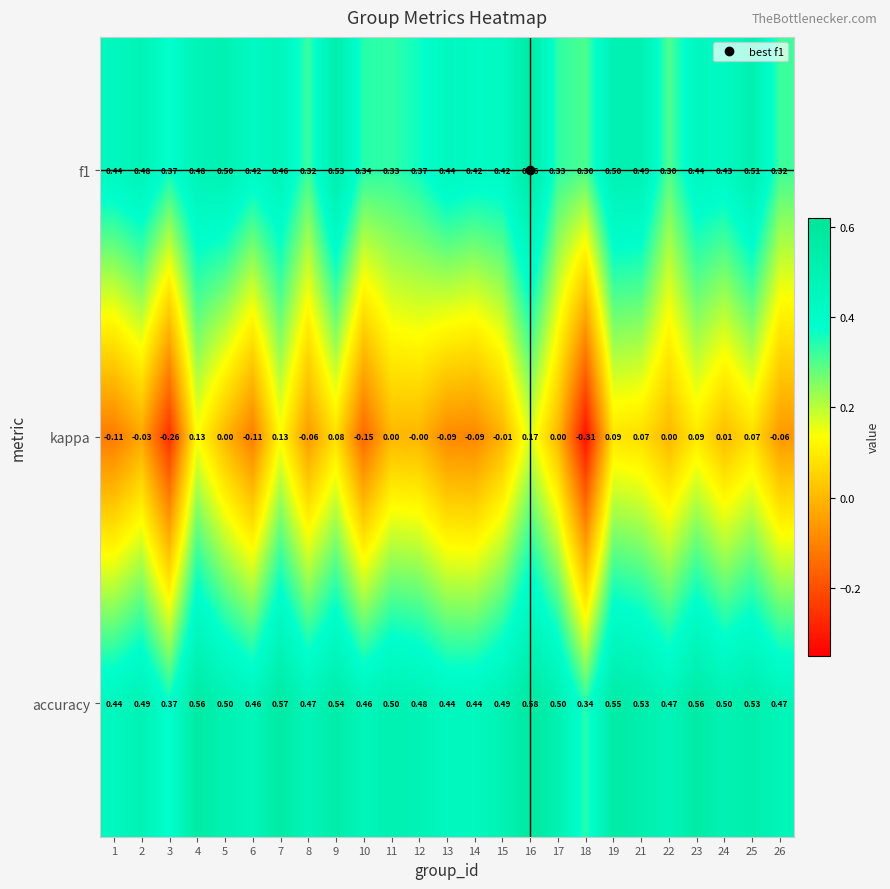

Which series changed the most between 1 and 24?

kappa